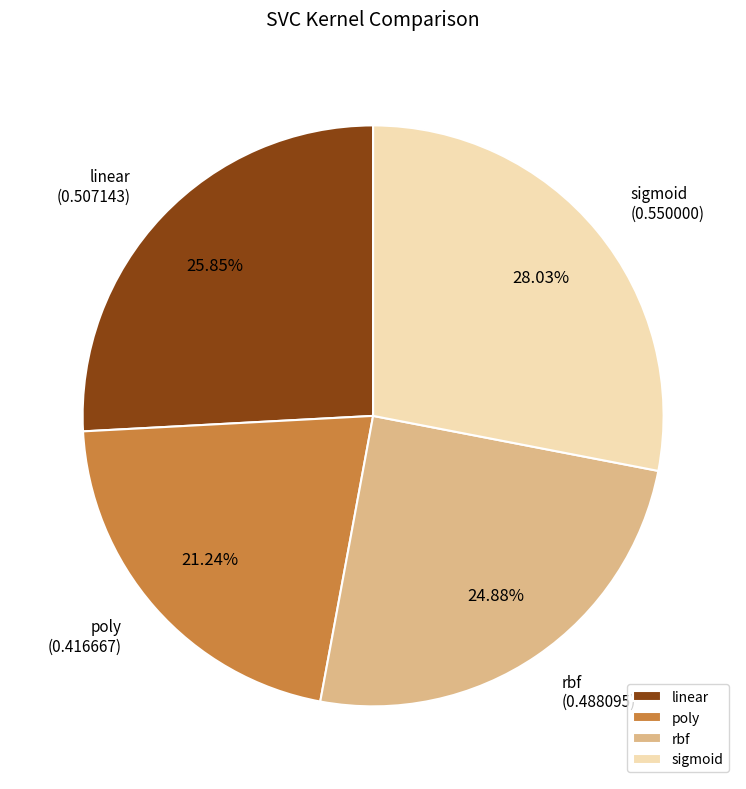

To the nearest percent, what percentage of the pie is poly?

21%